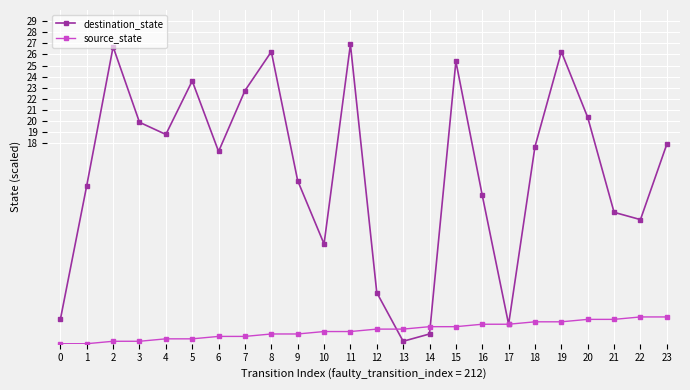

Does the chart have visible grid lines?

Yes